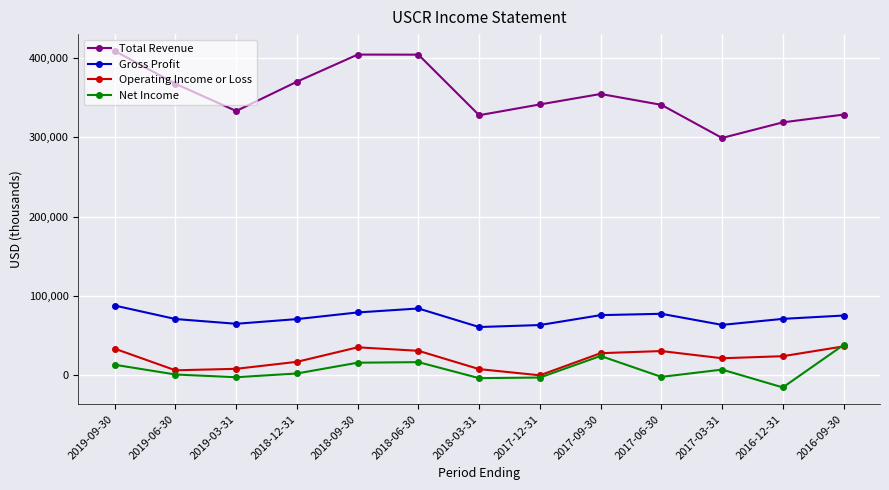

What is the label of the 5th point from the right?

2017-09-30